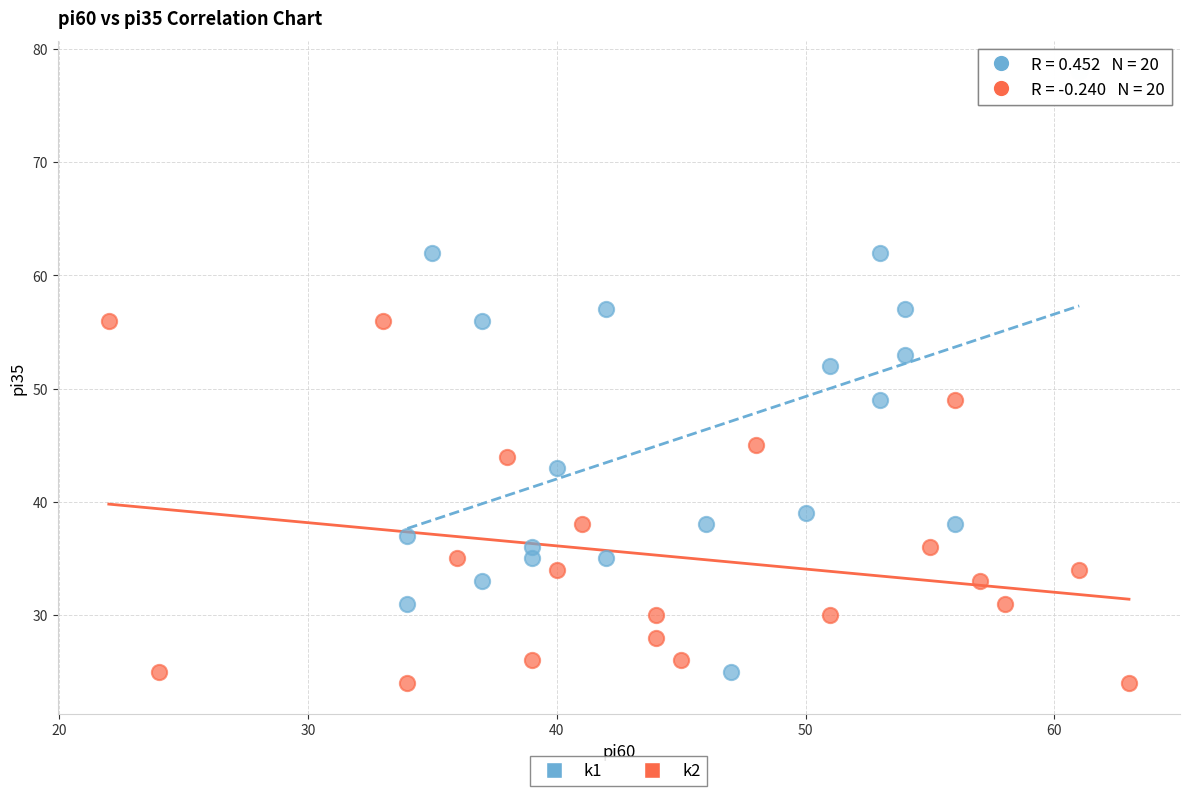

Which series has the largest Y range (max minus min)?

k1